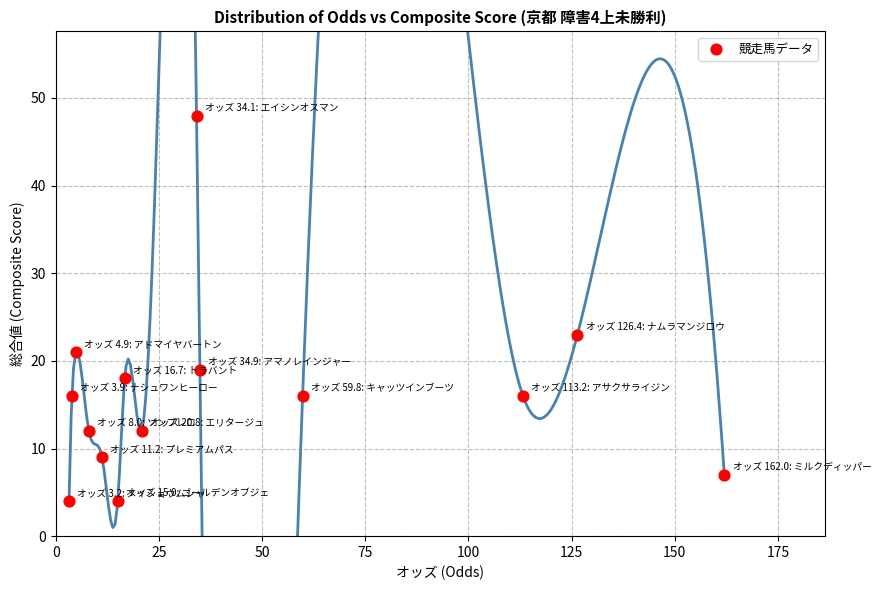

What Y value in the scatter plot is closest to 26?

23